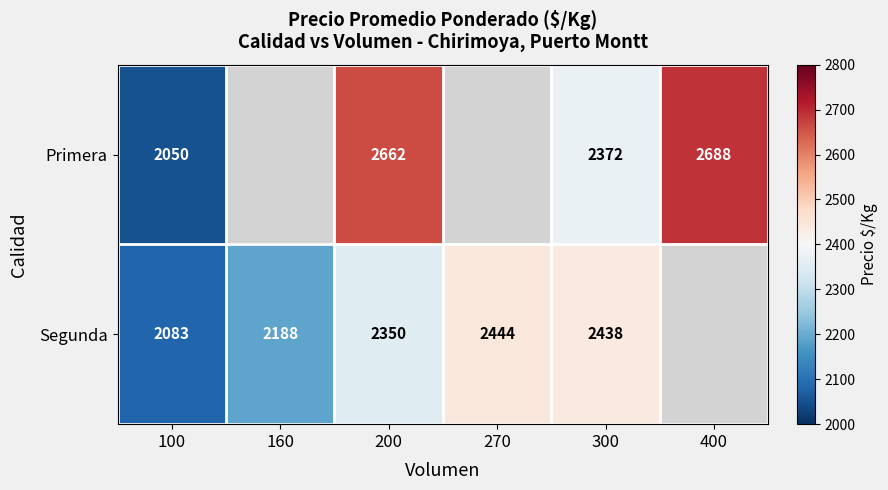

Is the value of Primera at 400 greater than the value of Segunda at 160?

Yes